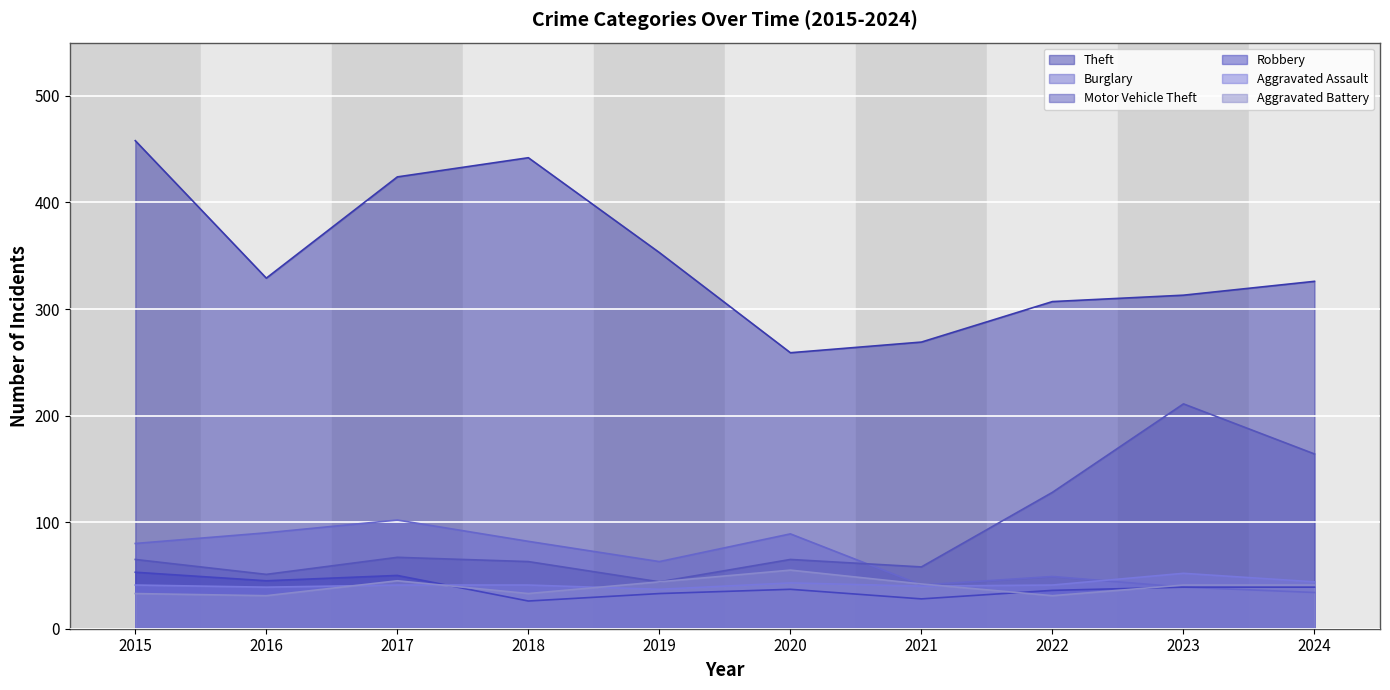

In Aggravated Battery, how many points are lower than both neighbors (excluding endpoints)?

3